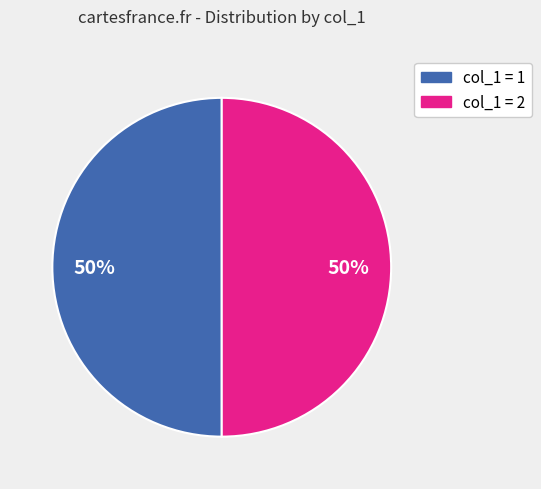

To the nearest percent, what is the average slice percentage?

50%